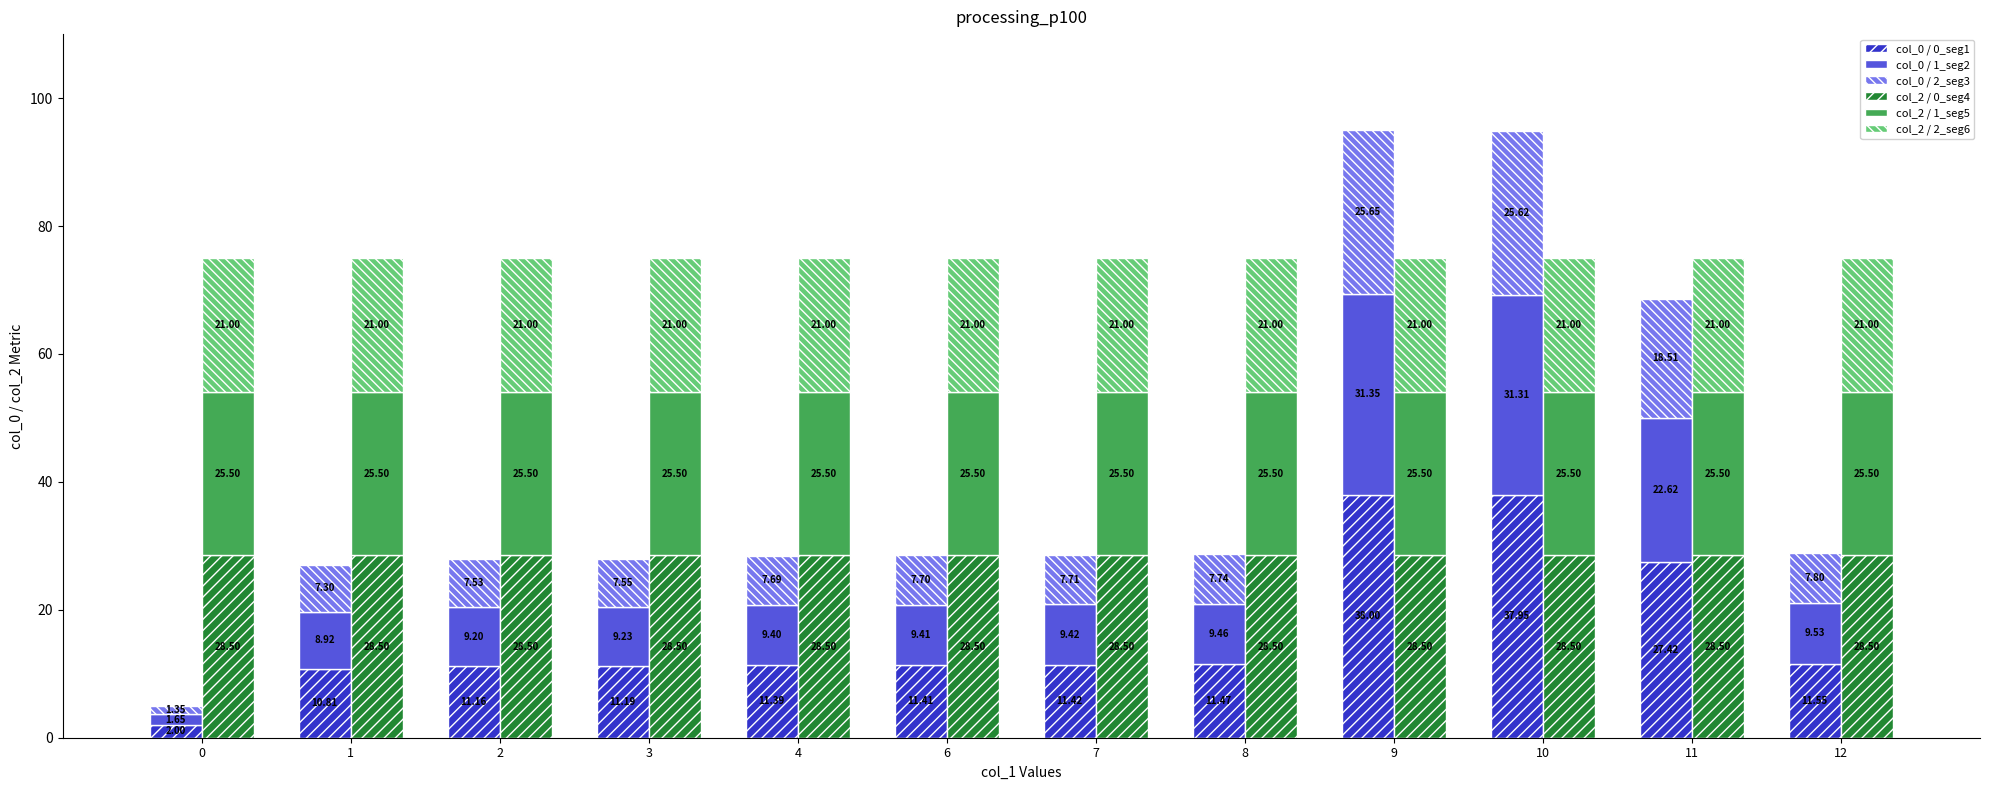

How many bars are there in each group?

6